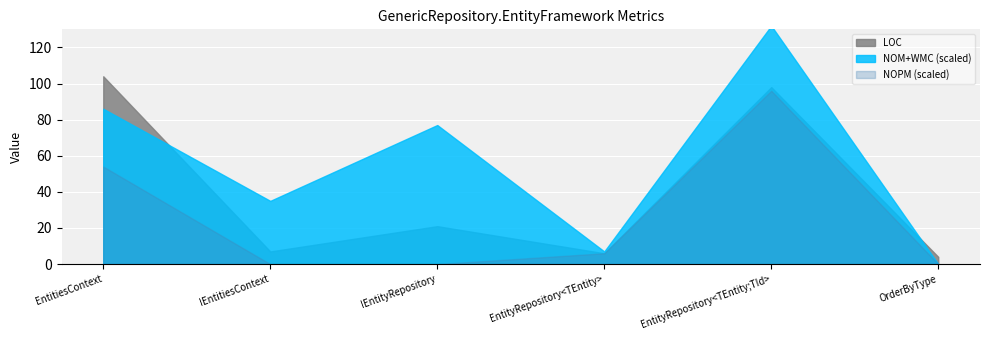

At which label does WMC reach its minimum?

OrderByType